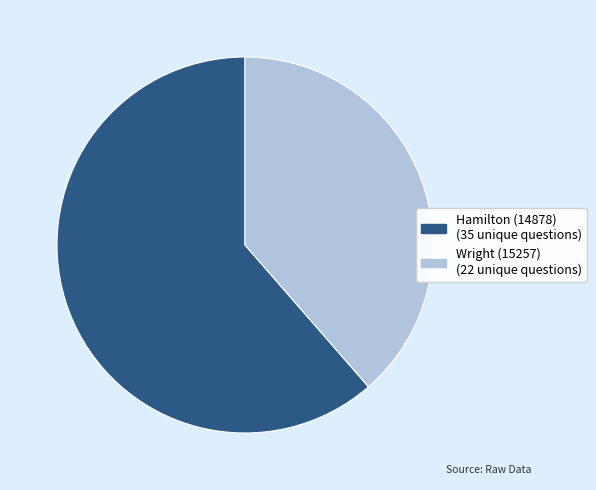

True or false: Wright (15257) accounts for 51% of the total.

False